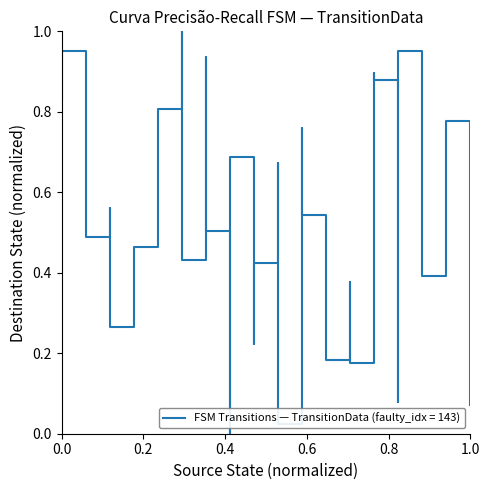

What is the difference between the values at 1 and 5?

0.1